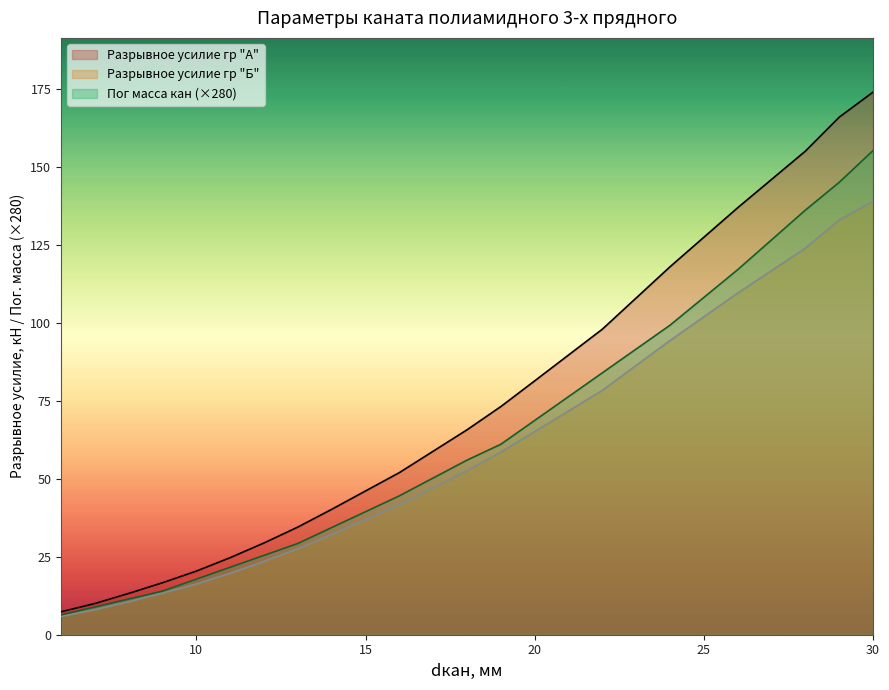

Is it true that Пог масса кан (×280) equals 17.8 at 10?

True